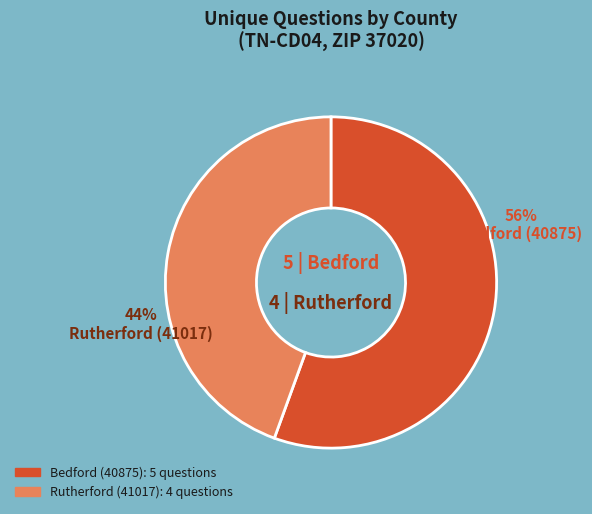

Which slice is the largest?

Bedford (40875)